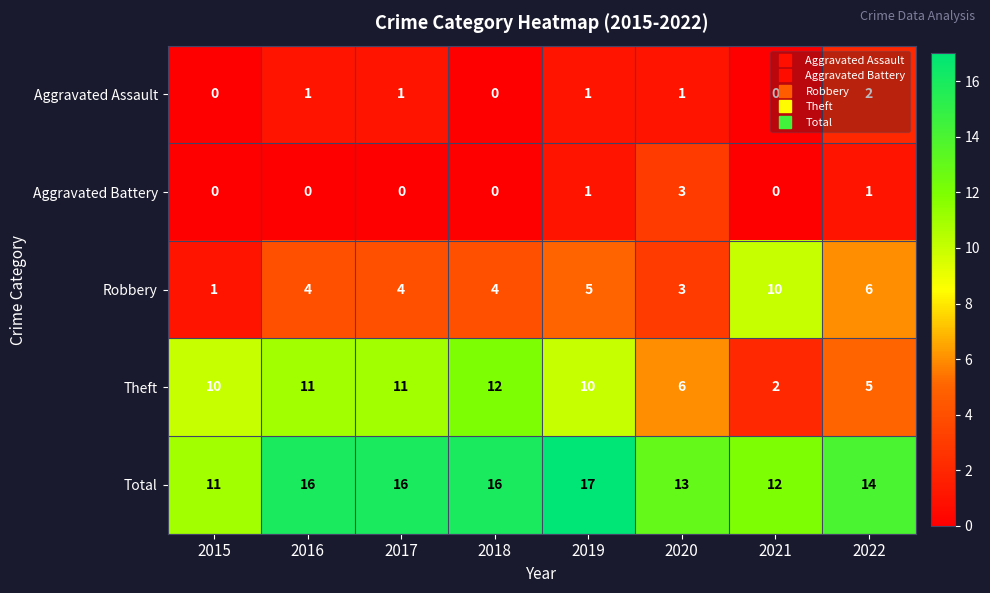

True or false: Theft has a value of 10 at 2019.

True